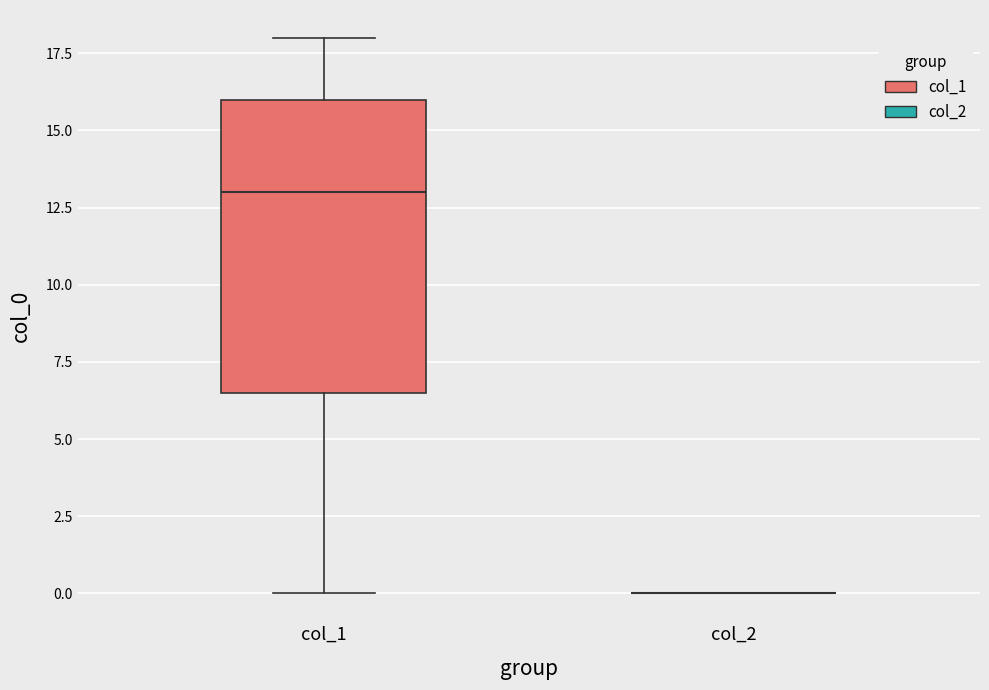

Reading left to right, read every box against the y-axis: the position of its median line, the range the box covers, and the ends of its whiskers. The values are not printed on the chart, so give them approximately, as read against the axis.

col_1: median 13.0, box 6.5 to 16.0, whiskers 0.0 to 18.0
col_2: box collapsed to a line at 0.0, whiskers 0.0 to 0.0